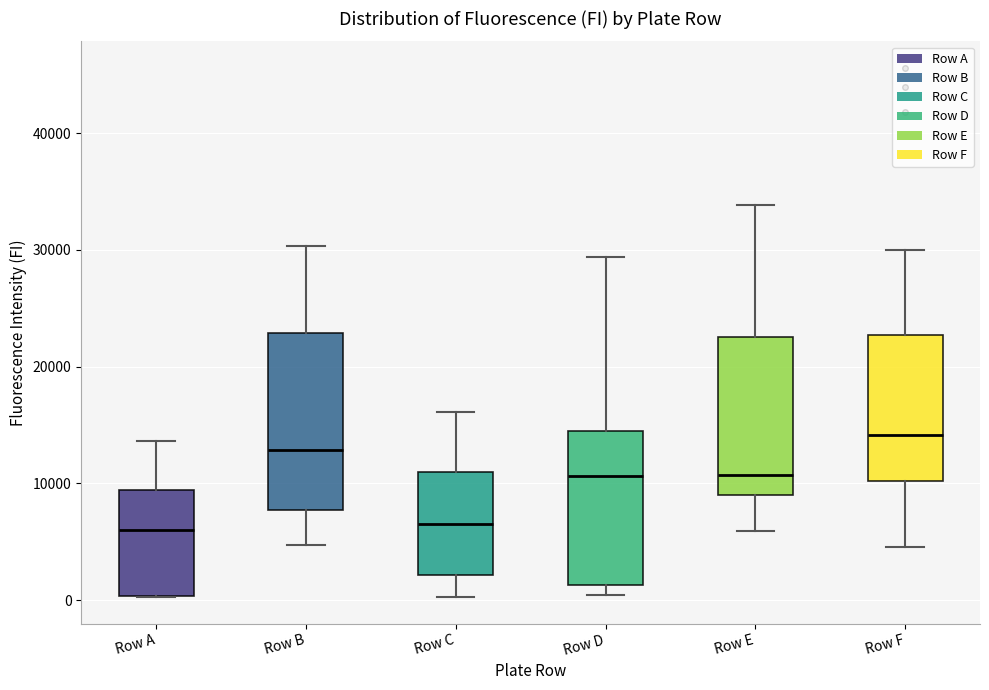

Which box's median line is the highest?

Row F